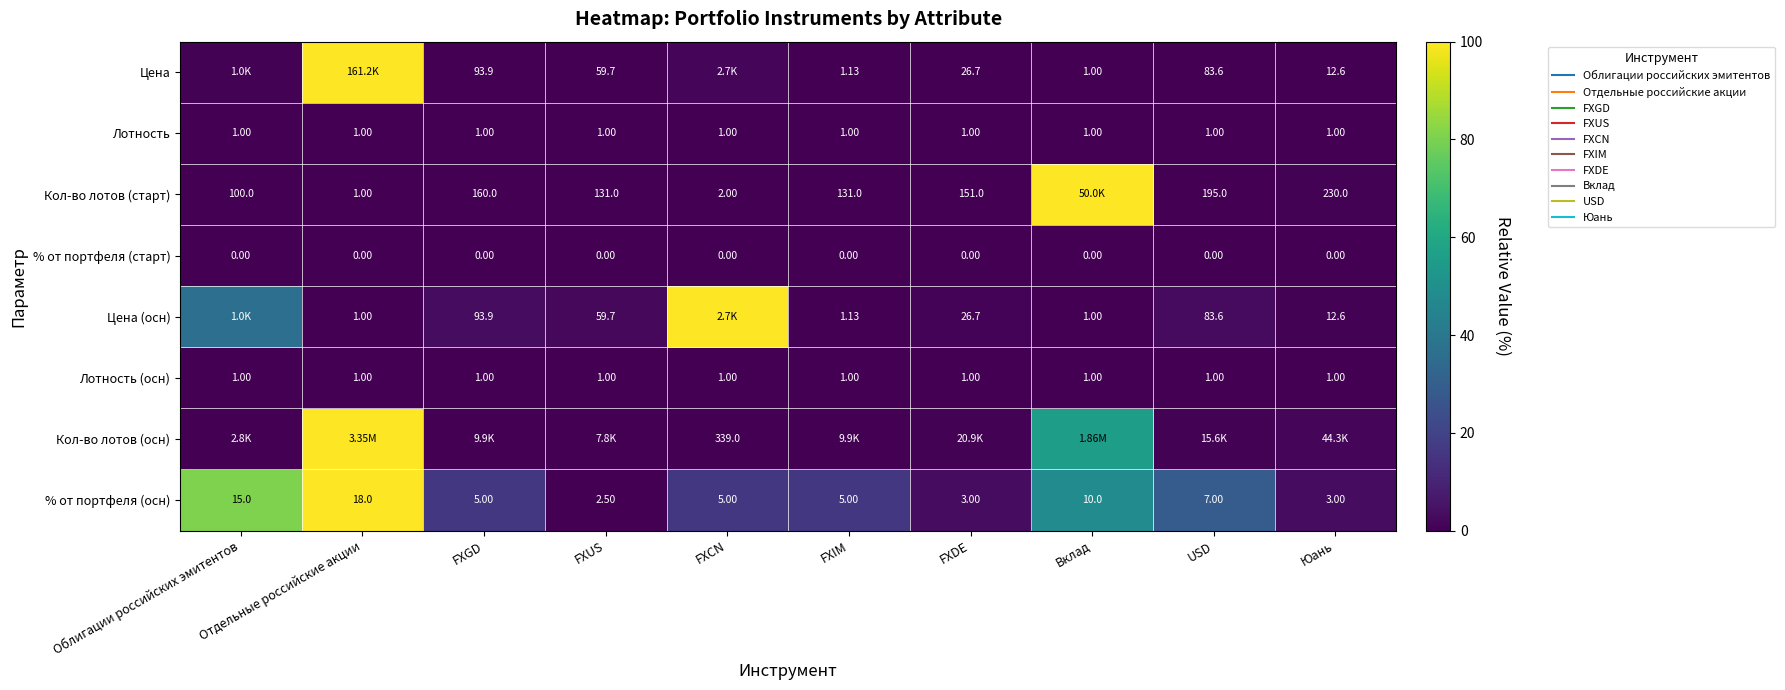

At which category is the sum across all series the highest?

Отдельные российские акции